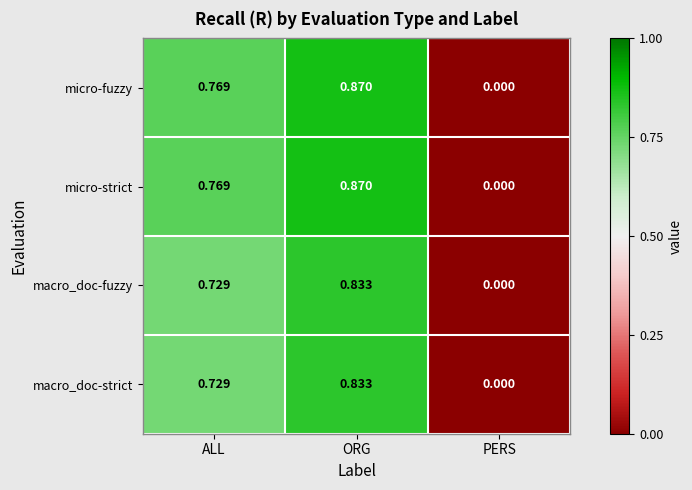

At which label is micro-fuzzy closest to 0?

PERS